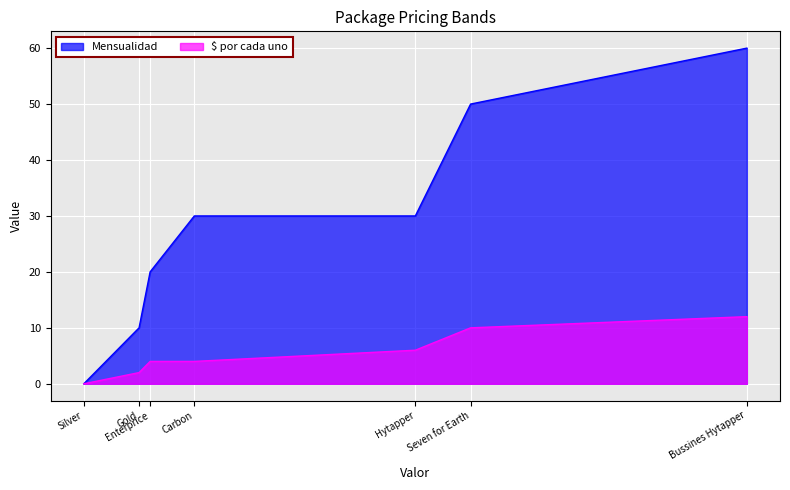

True or false: $ por cada uno has more than 1 points higher than both neighbors.

False